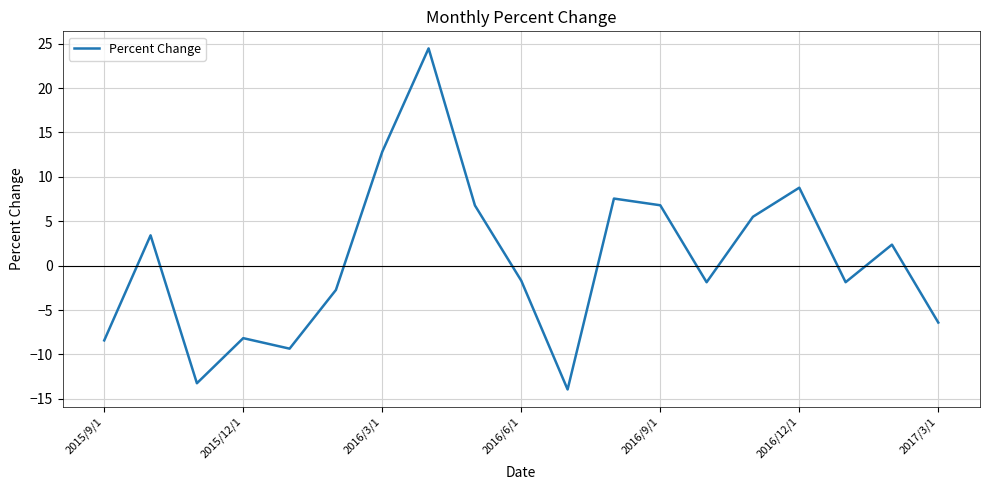

What is the smallest value displayed?

-13.9